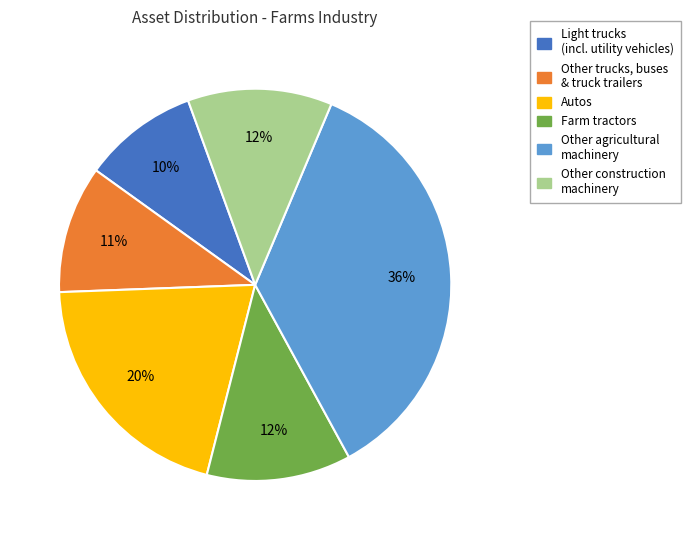

Does any single category account for the majority?

No